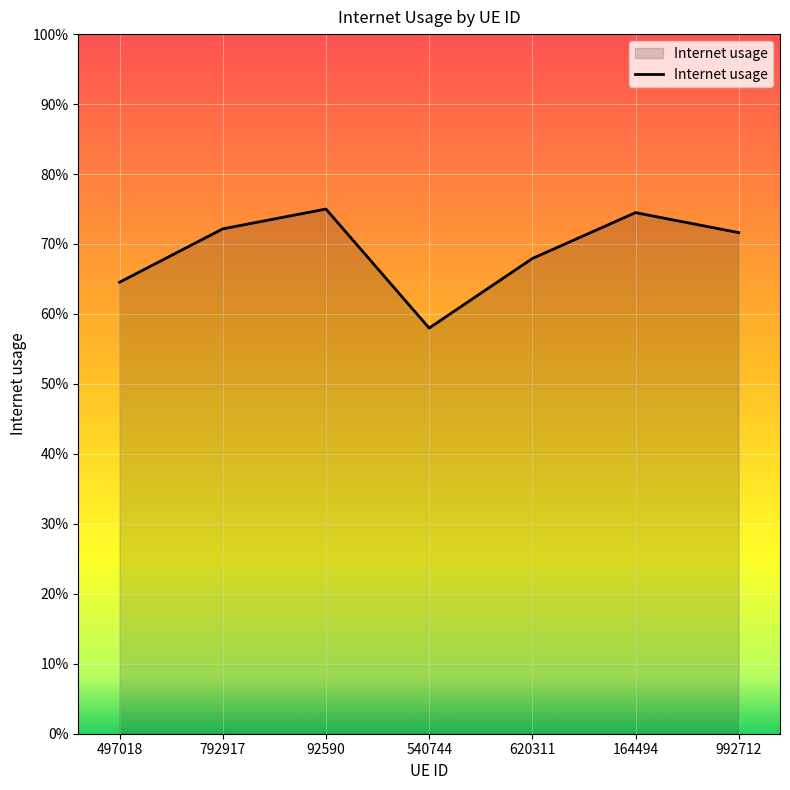

Is this an area chart (filled region under the line)?

Yes